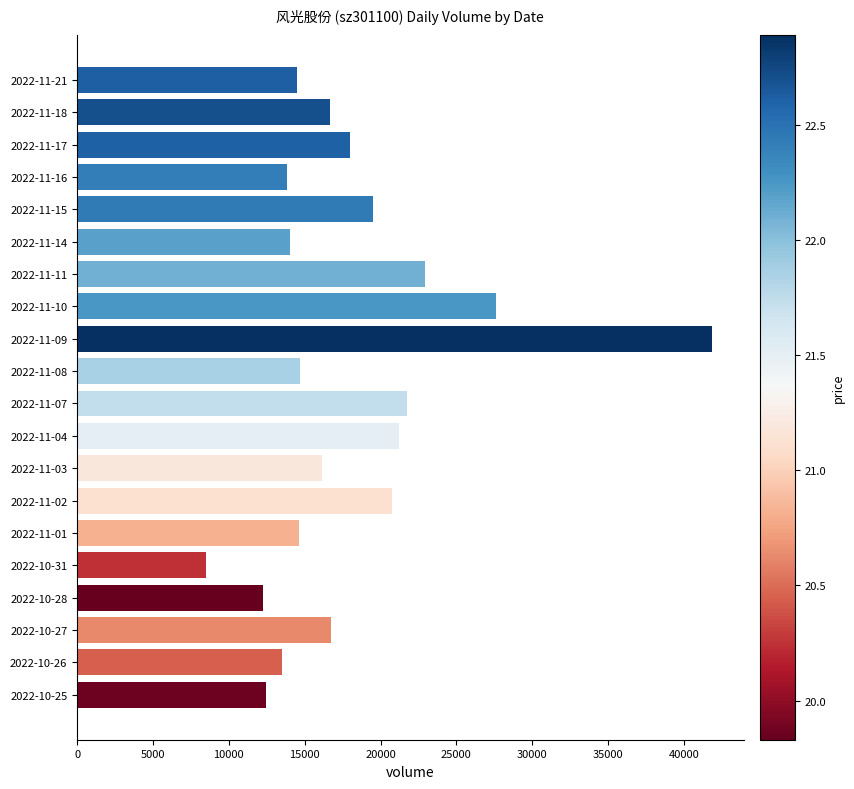

Read the value at 2022-11-11, to the nearest 10.

22920